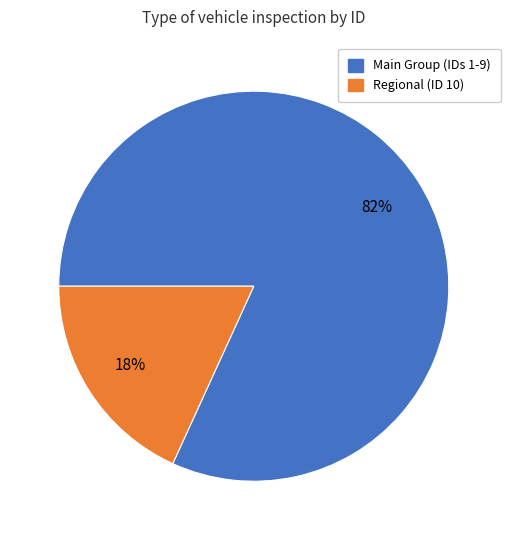

To the nearest percent, what is the difference between the Main Group (IDs 1-9) and Regional (ID 10) slice percentages?

64%